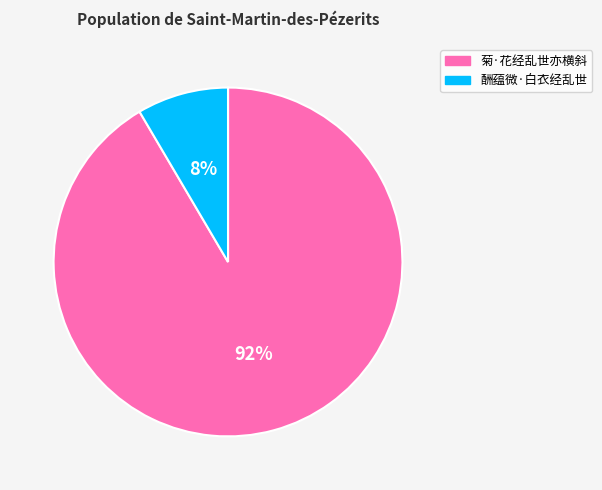

Is it true that 酬蕴微·白衣经乱世 is 8% of the pie?

True